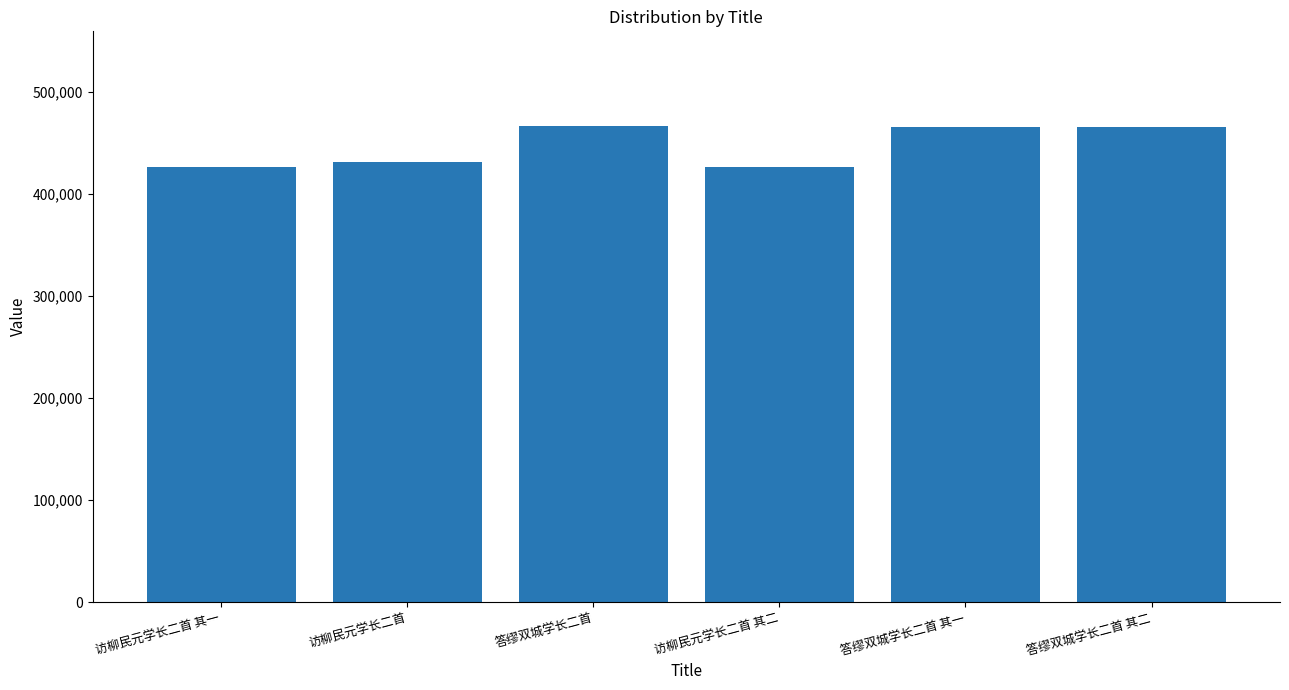

What position from the right is 答缪双城学长二首 其二?

1